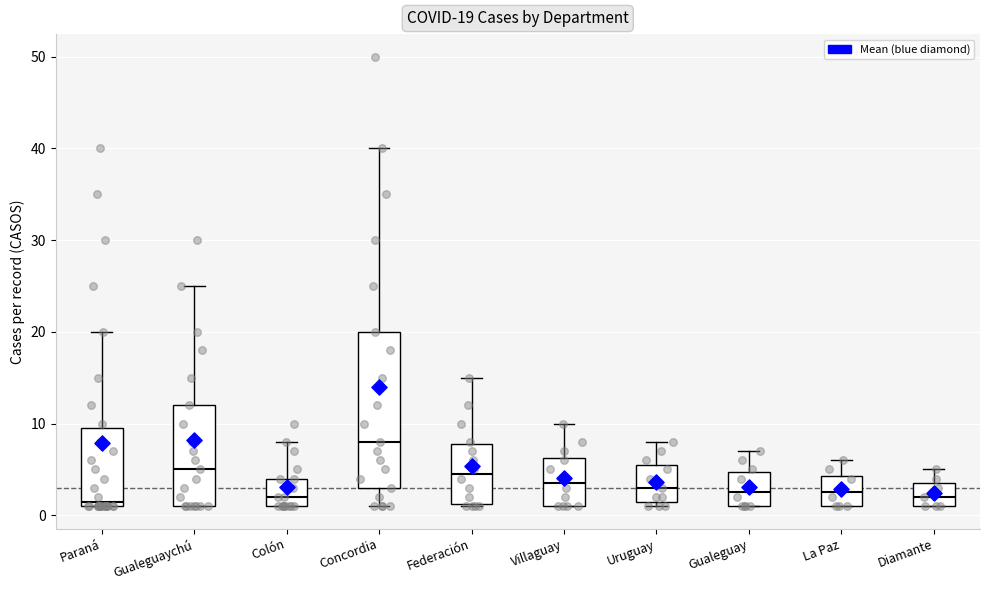

Comparing the boxes themselves (not the whiskers), which one is the tallest?

Concordia